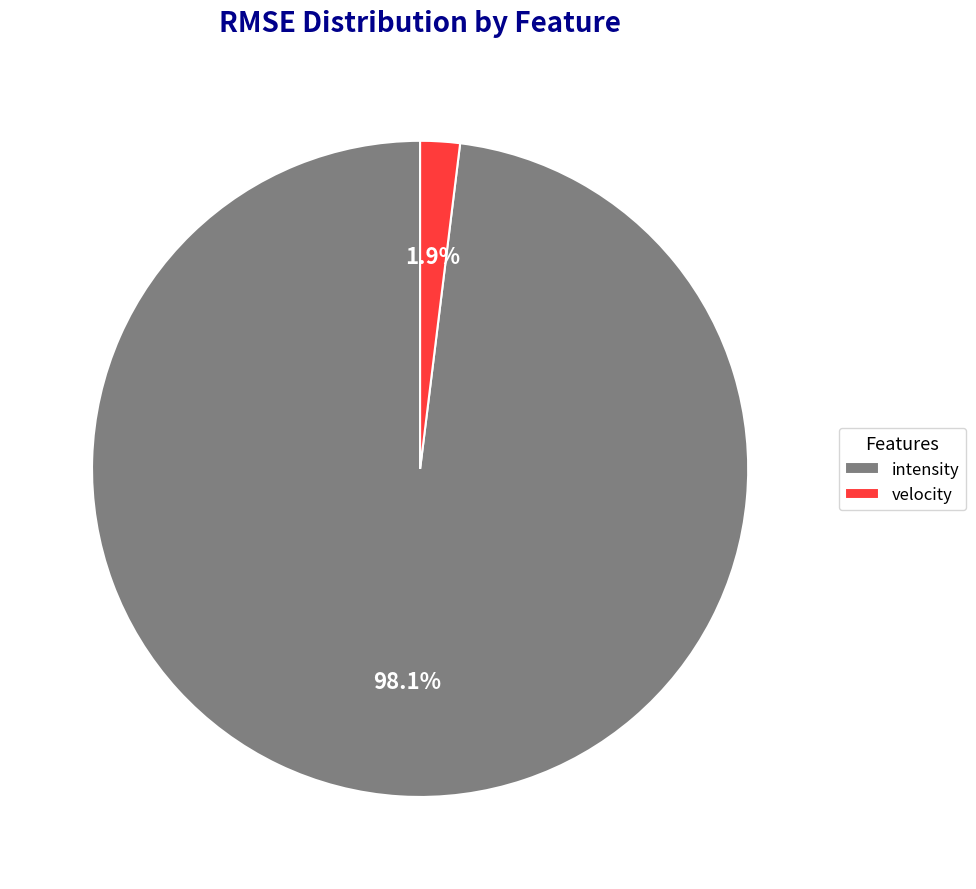

Is it true that velocity is 14% of the pie?

False